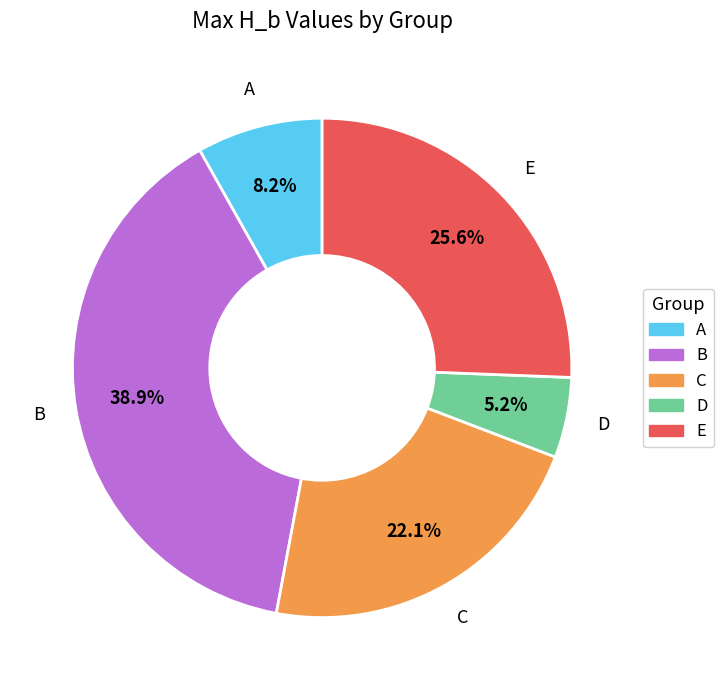

Which slice is the largest?

B